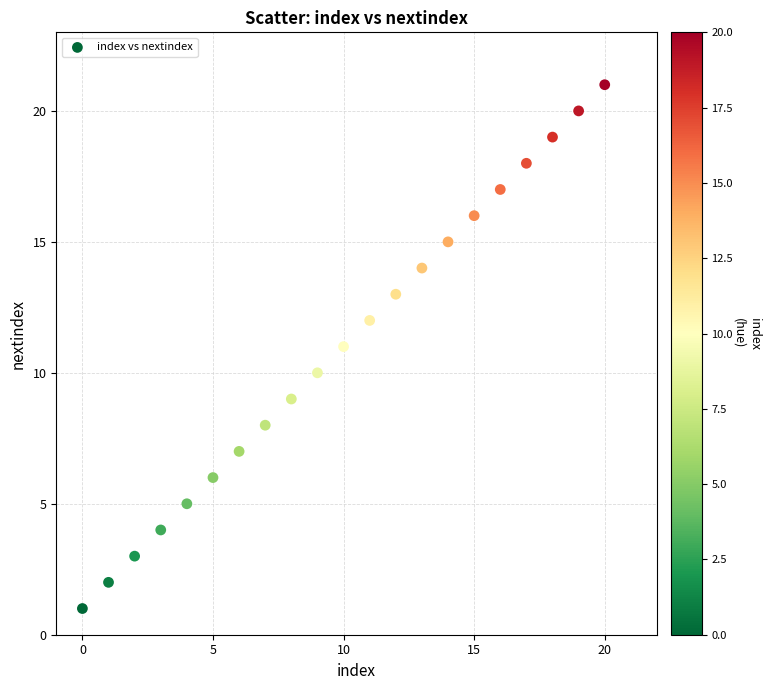

What is the range of Y values (max minus min)?

20